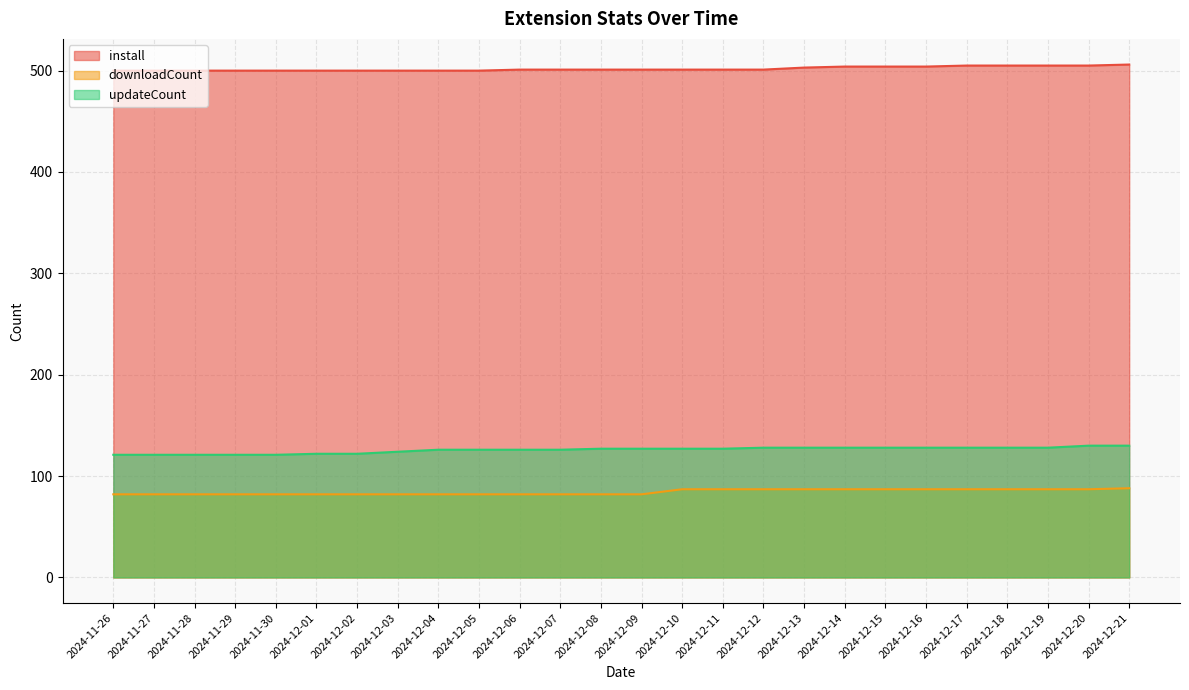

What is the maximum value shown in the chart?

506